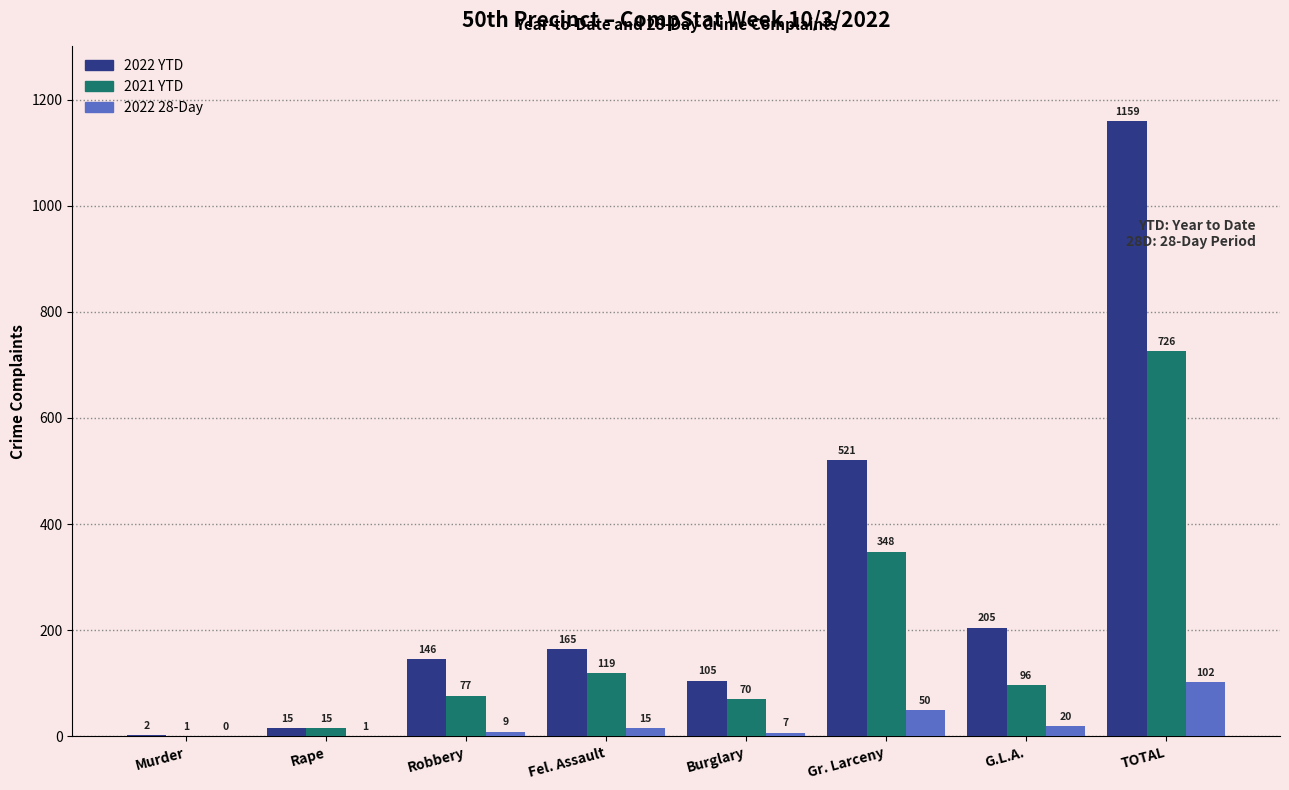

What is the spread (max minus min) of values at Burglary?

98